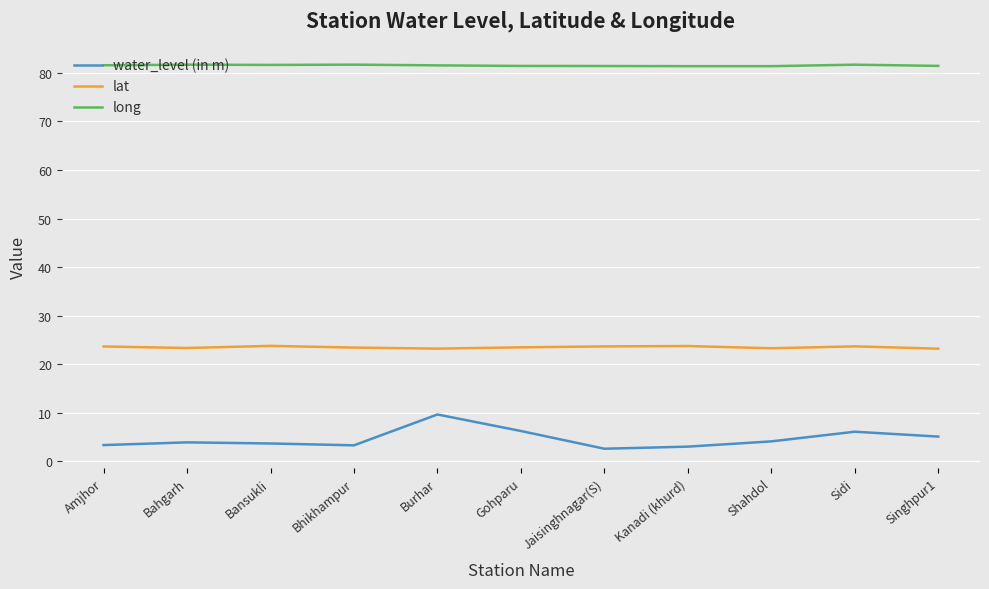

What position from the right is Bahgarh?

10